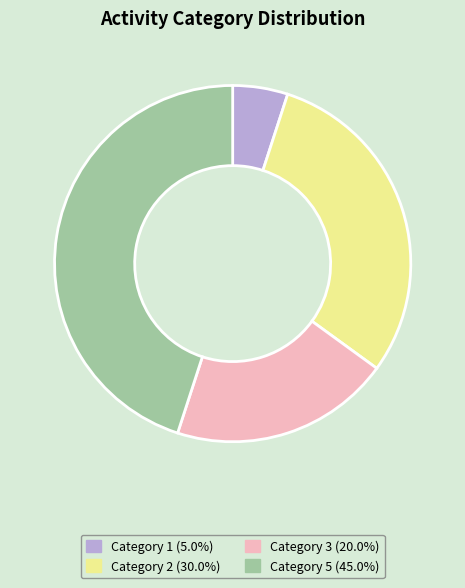

Is there any slice that represents more than half of the pie?

No